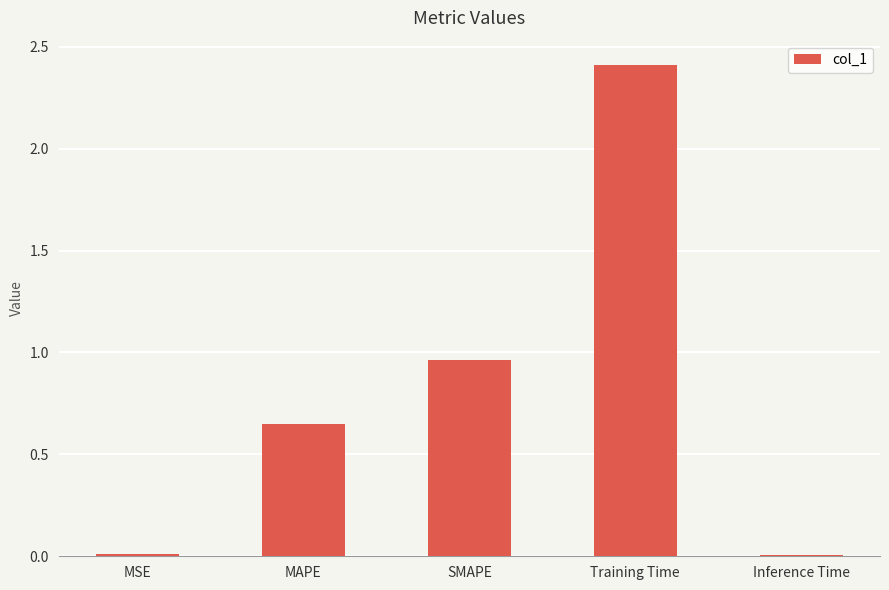

What is the difference between the maximum and minimum values?

2.4